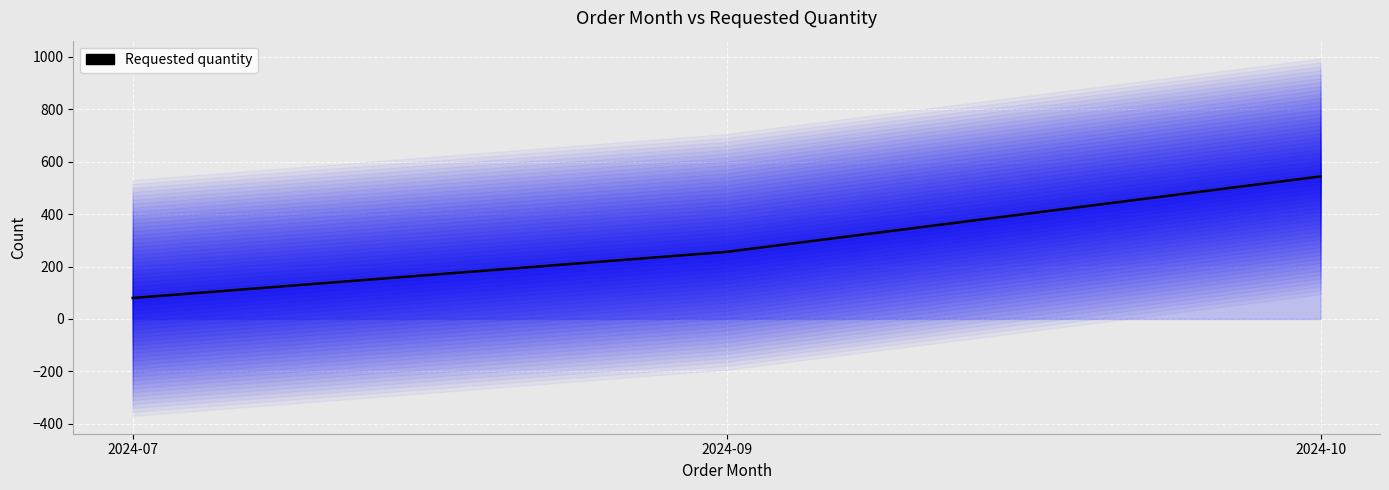

What is the greatest value displayed?

544